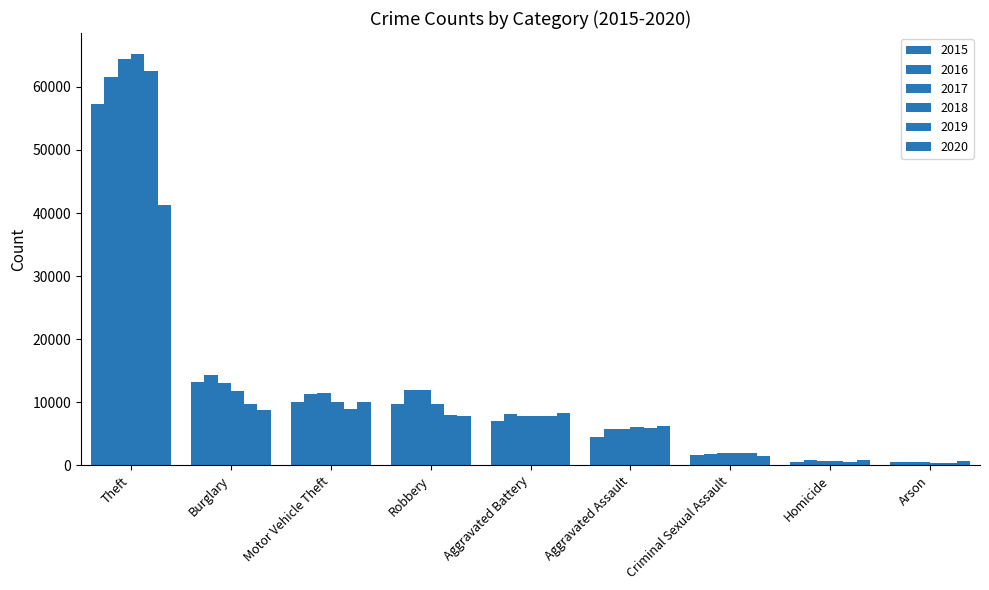

What is the total value across all series at Motor Vehicle Theft?

61655